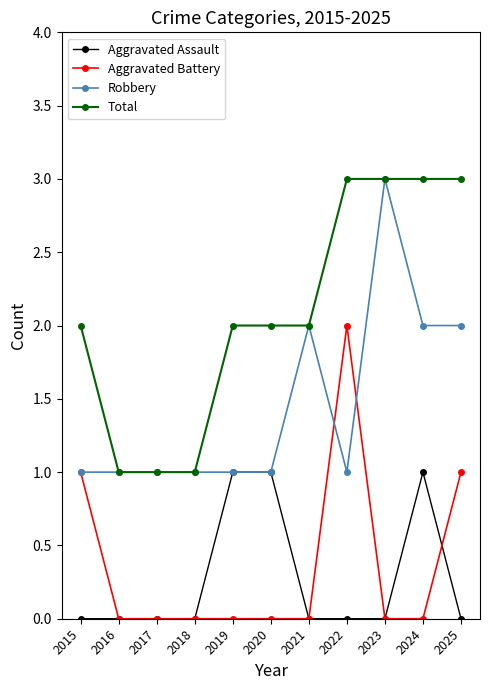

What is the total value across all series at 2016?

2